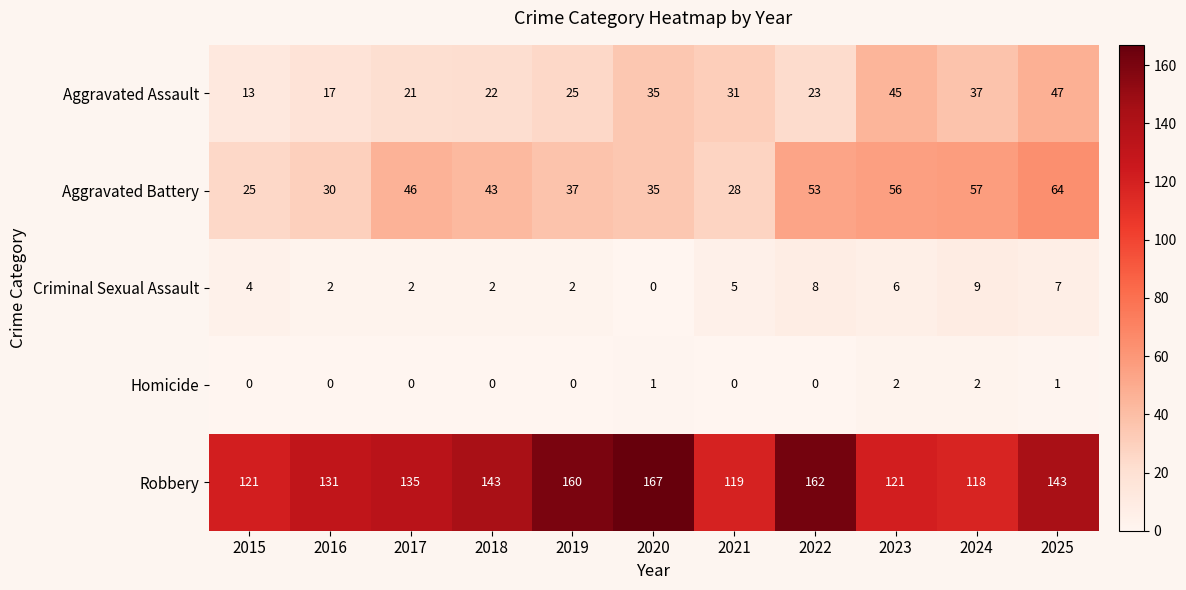

At 2018, list the series in order from smallest to largest.

Homicide, Criminal Sexual Assault, Aggravated Assault, Aggravated Battery, Robbery